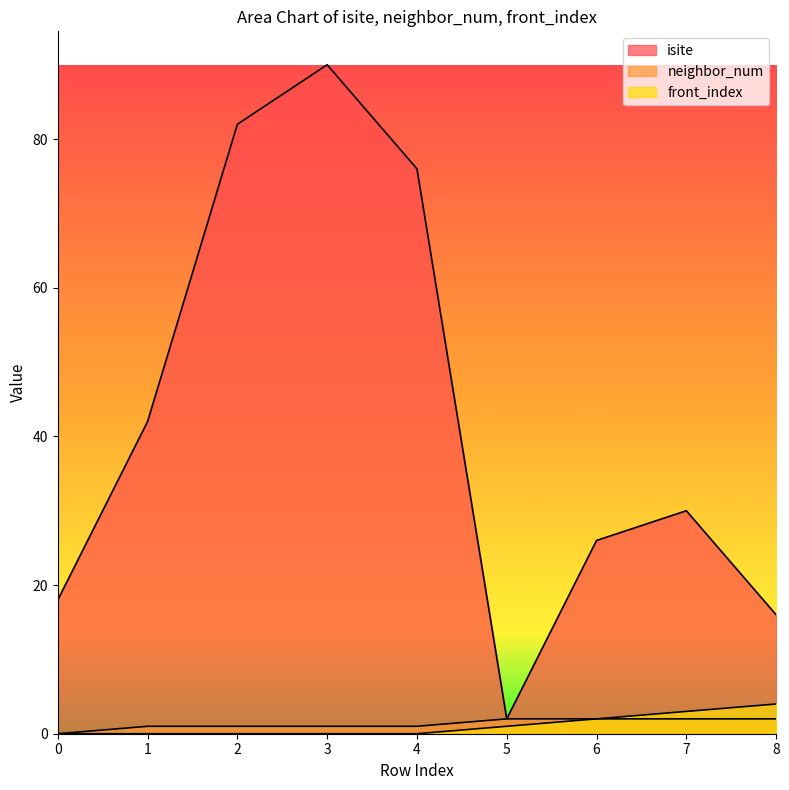

At which category is the sum across all series the highest?

3